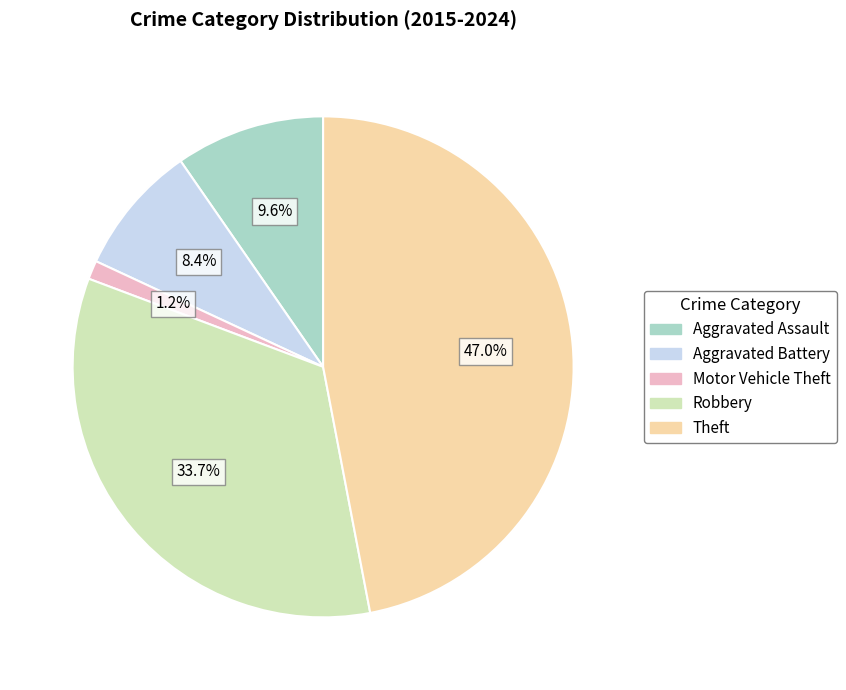

Is it true that Aggravated Assault is 1% of the pie?

False